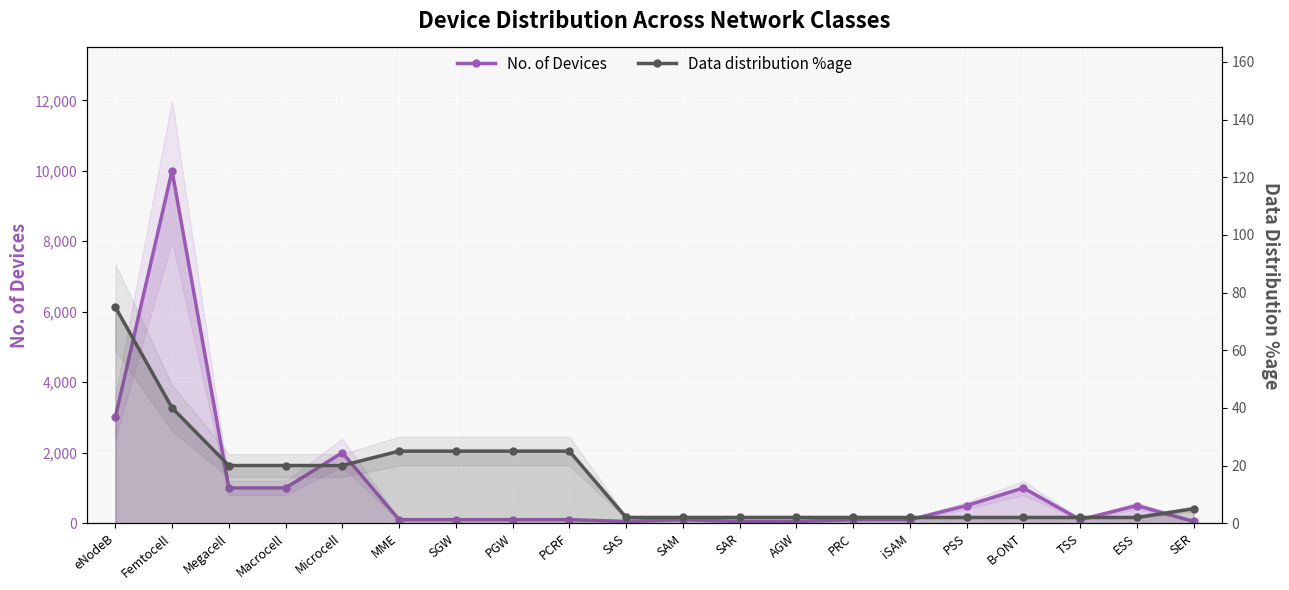

Rank the series by their maximum value, from highest to lowest.

No. of Devices, Data distribution %age